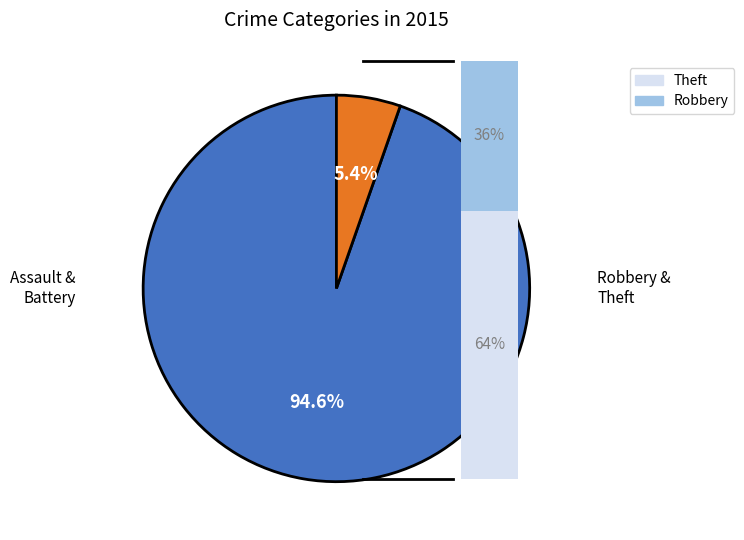

True or false: Robbery accounts for 24% of the total.

False